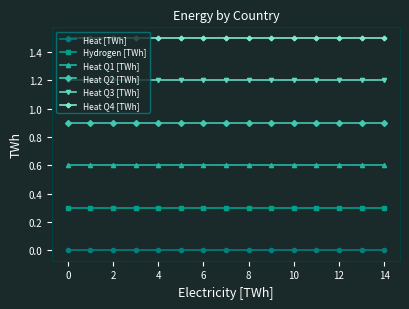

What are all the series names shown in the legend?

Heat [TWh], Hydrogen [TWh], Heat Q1 [TWh], Heat Q2 [TWh], Heat Q3 [TWh], Heat Q4 [TWh]